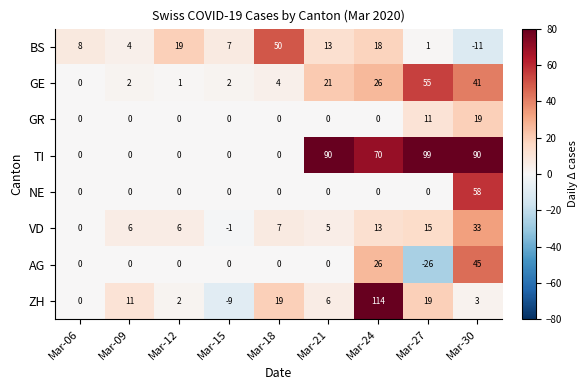

What is the average value of the GE series?

17